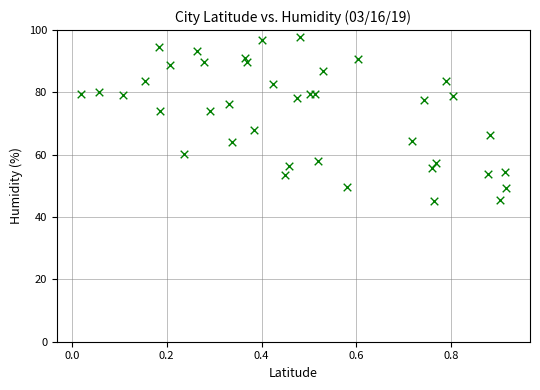

What is the range of X values (max minus min)?

0.9